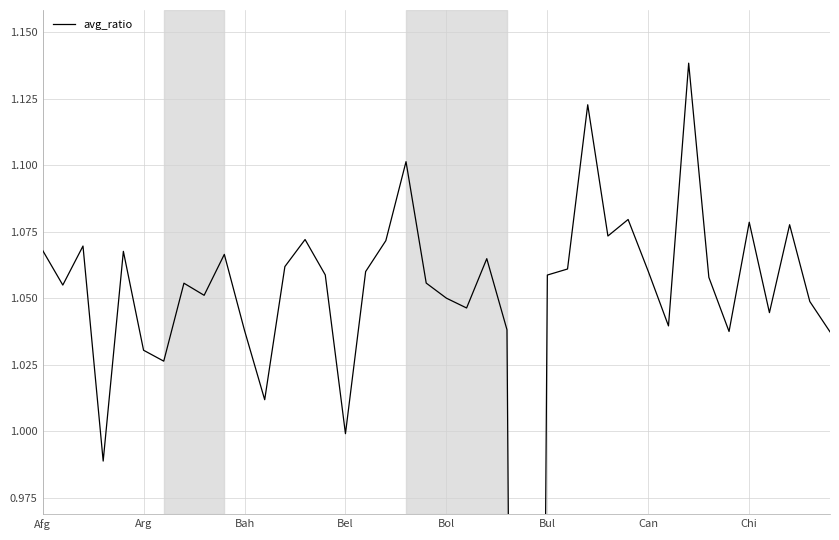

What position from the right is 33?

7